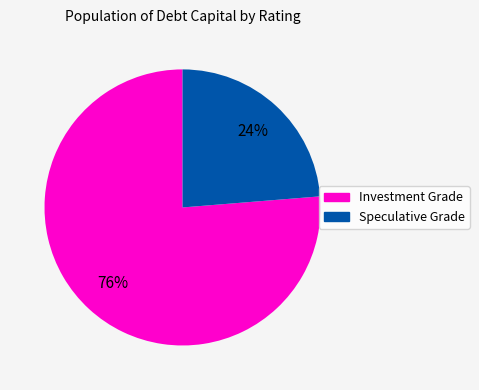

To the nearest percent, what is the average slice percentage?

50%